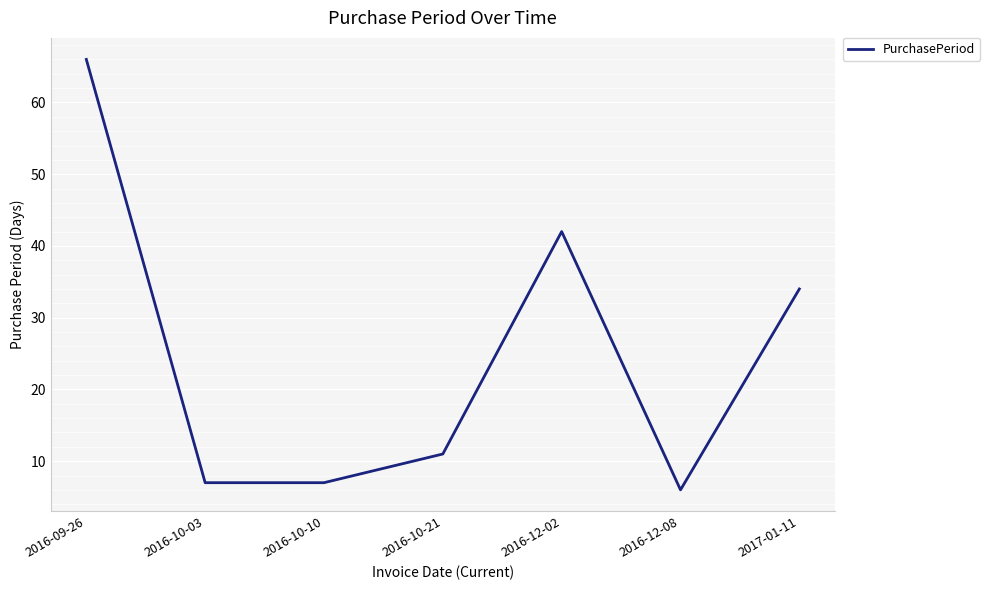

What is the minimum value shown in the chart?

6